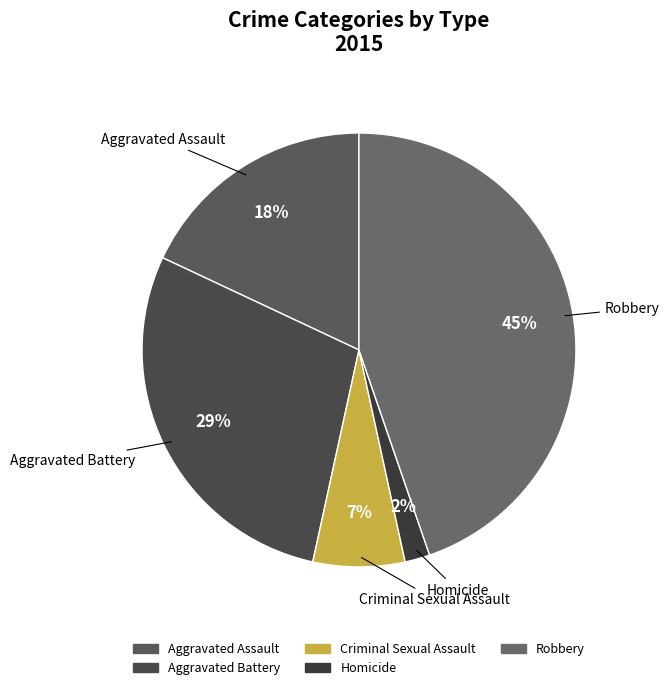

Is the sum of Aggravated Assault and Criminal Sexual Assault greater than half?

No